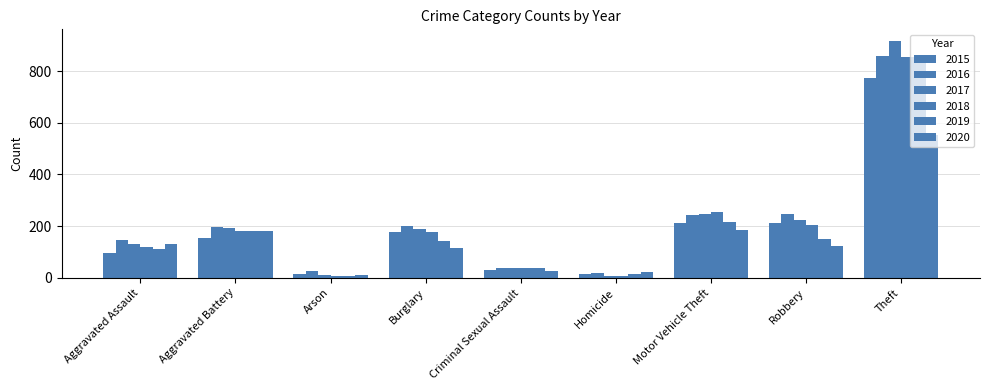

What is the approximate value of 2015 at Aggravated Battery, to the nearest 100?

200